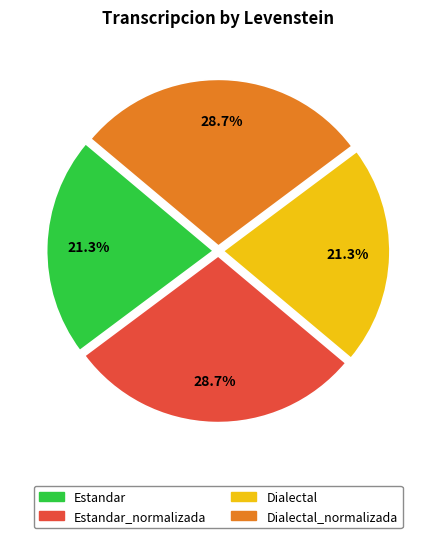

To the nearest percent, what is the average slice percentage?

25%